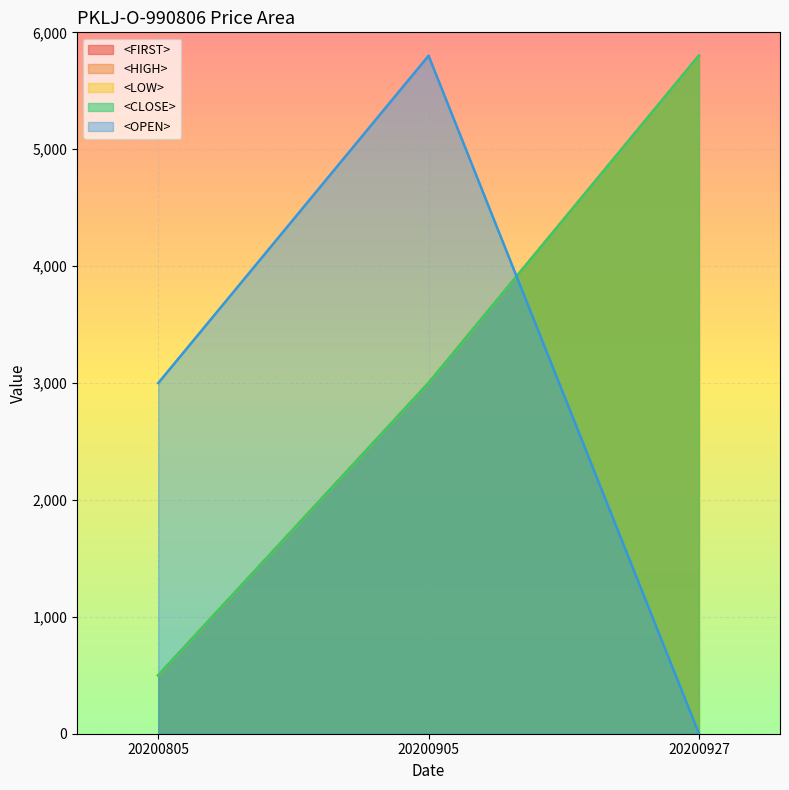

True or false: <LOW> has a value of 5800 at 20200927.

True